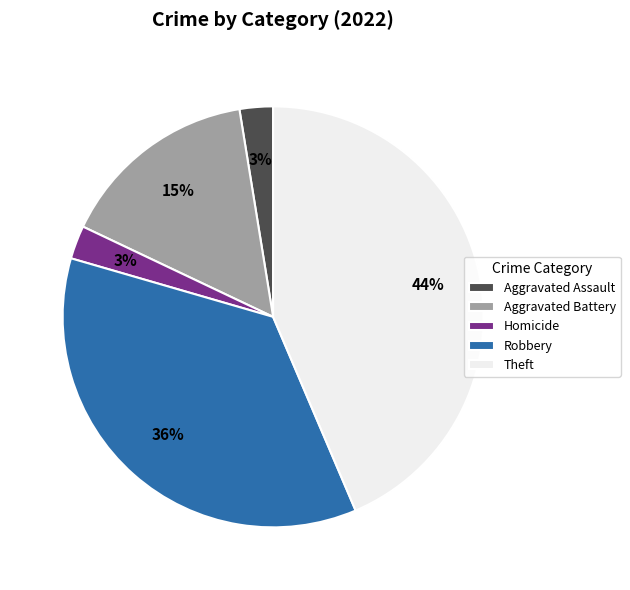

What is the largest slice in the pie chart?

Theft